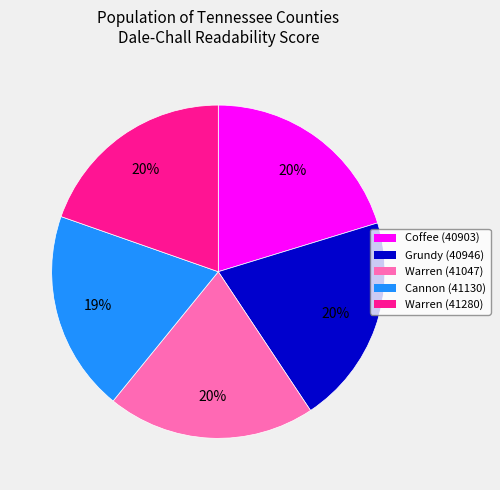

To the nearest percent, what percentage of the pie is Warren (41280)?

20%